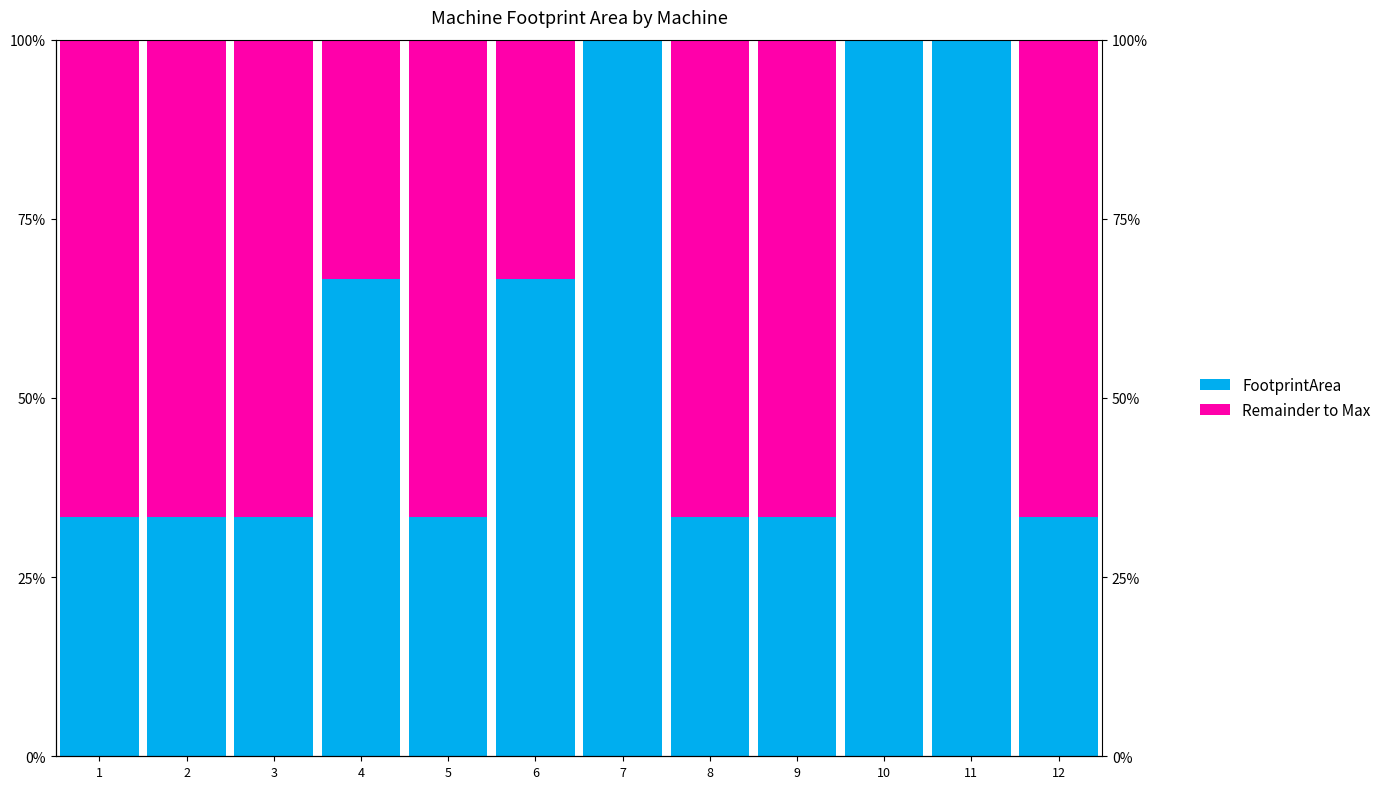

The Remainder to Max series shows -25.7 at 7. True or false?

False